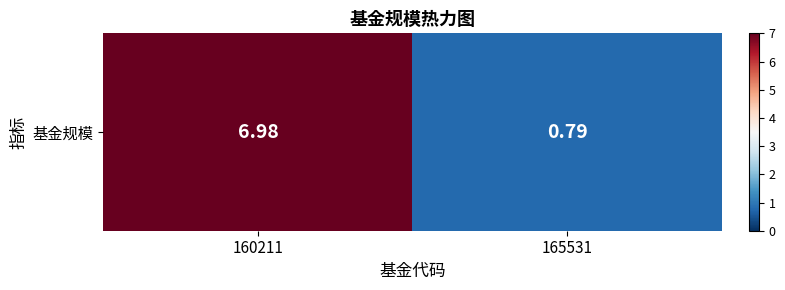

Between 165531 and 160211, which is larger?

160211